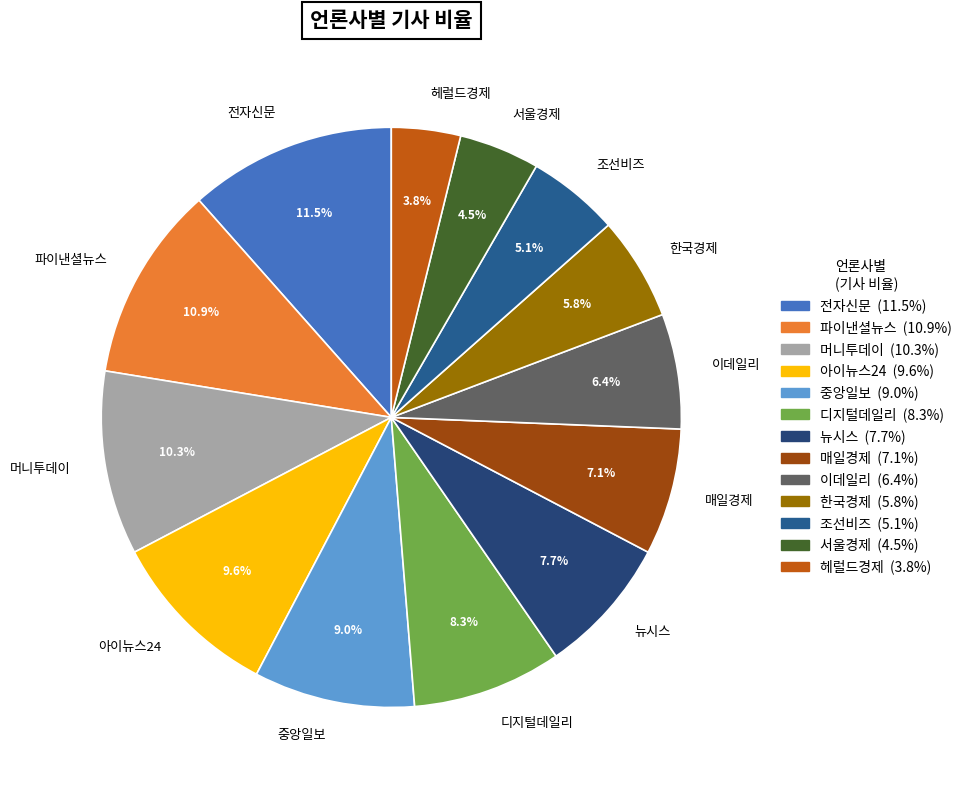

How many segments does this pie chart have?

13